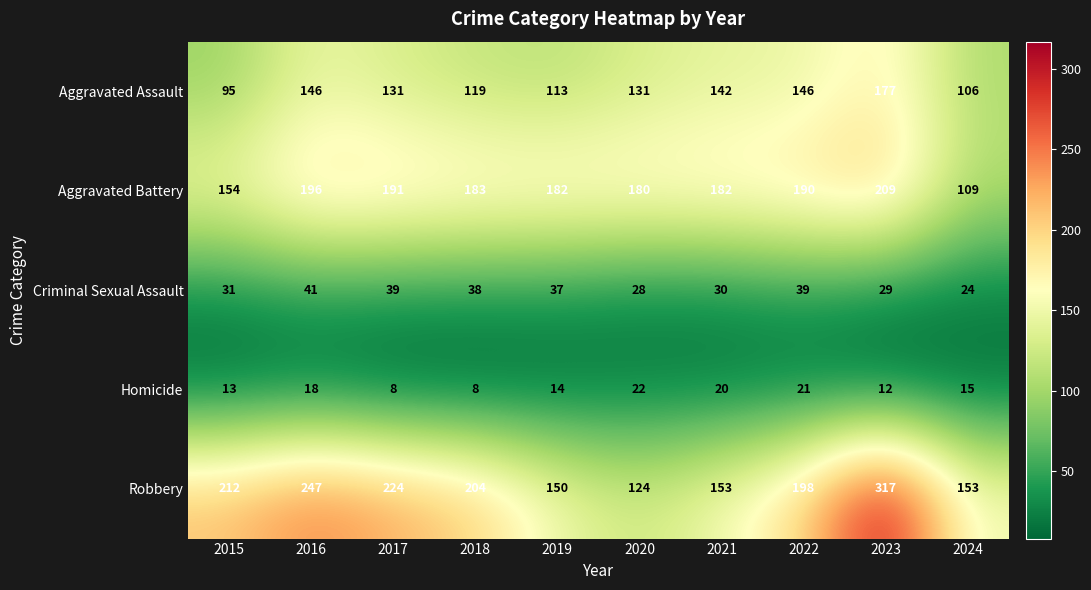

Which category has the highest value across all series?

2023